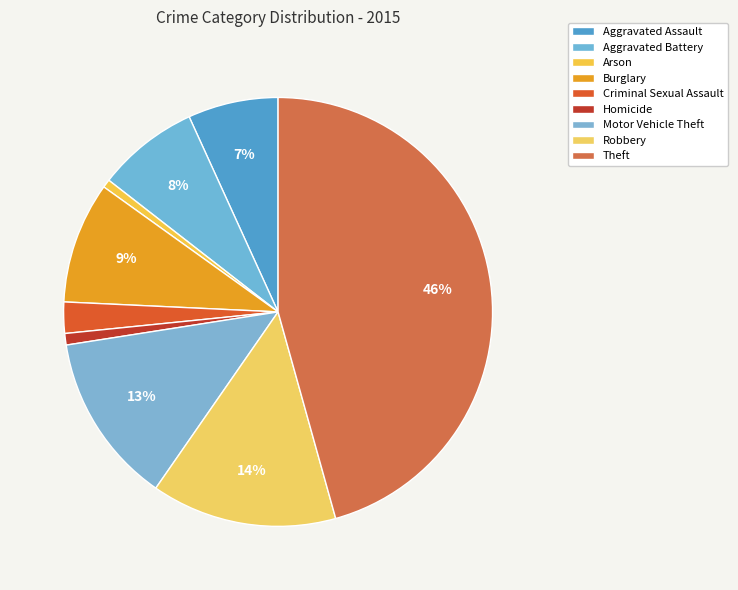

Count the number of slices in the pie.

9